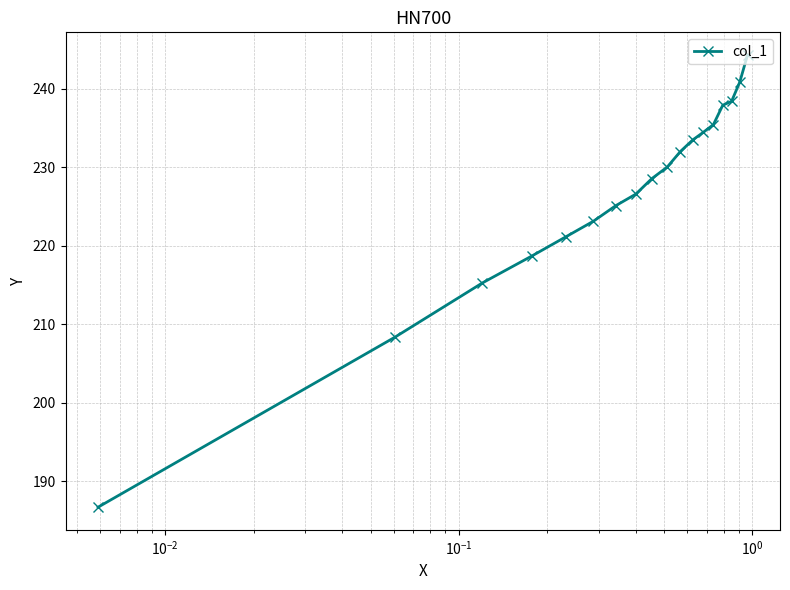

What is the value of the 3rd point from the left?

215.2